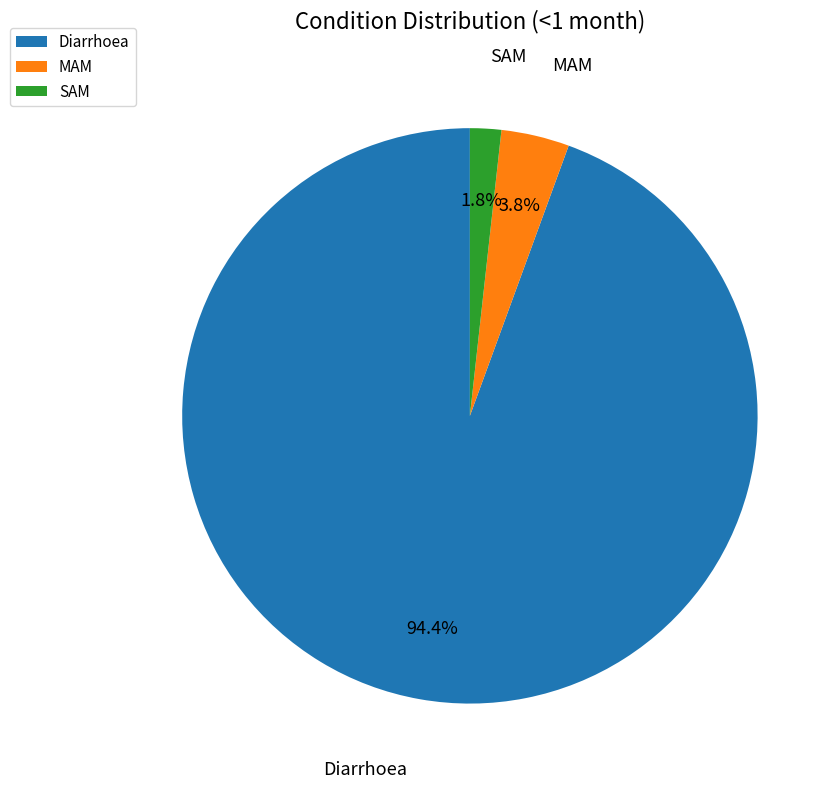

Rank the categories by value from lowest to highest.

SAM, MAM, Diarrhoea